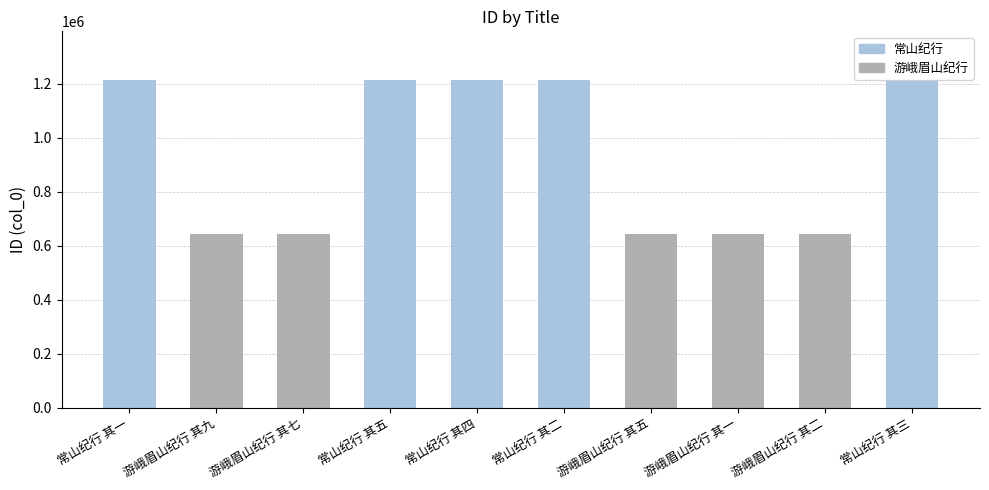

What is the approximate value at 常山纪行 其三, to the nearest 50?

1212050